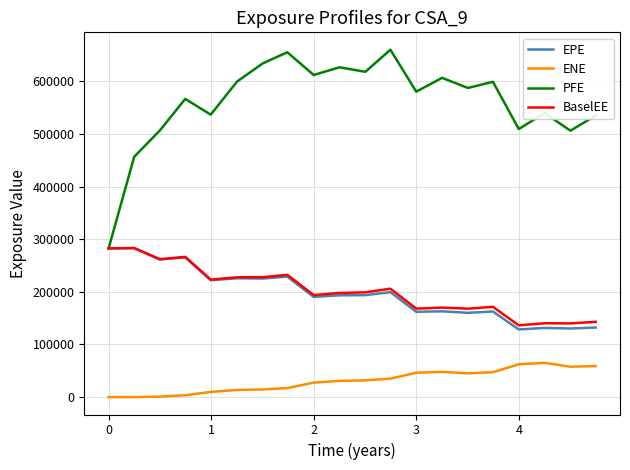

Which series has the largest range (max minus min)?

PFE